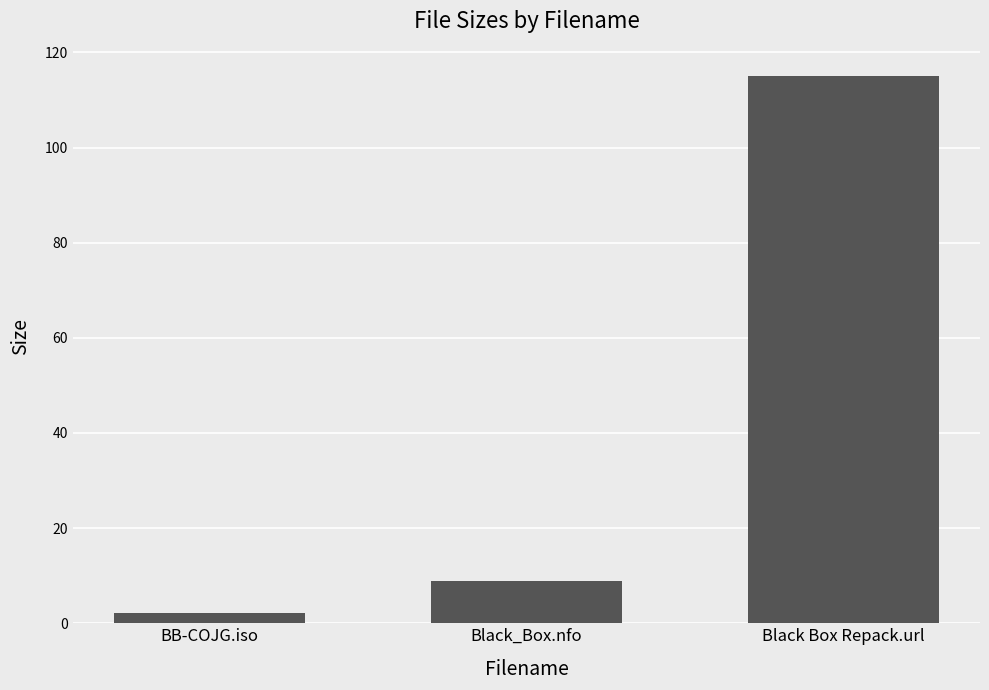

The value at Black_Box.nfo is 3.8. True or false?

False